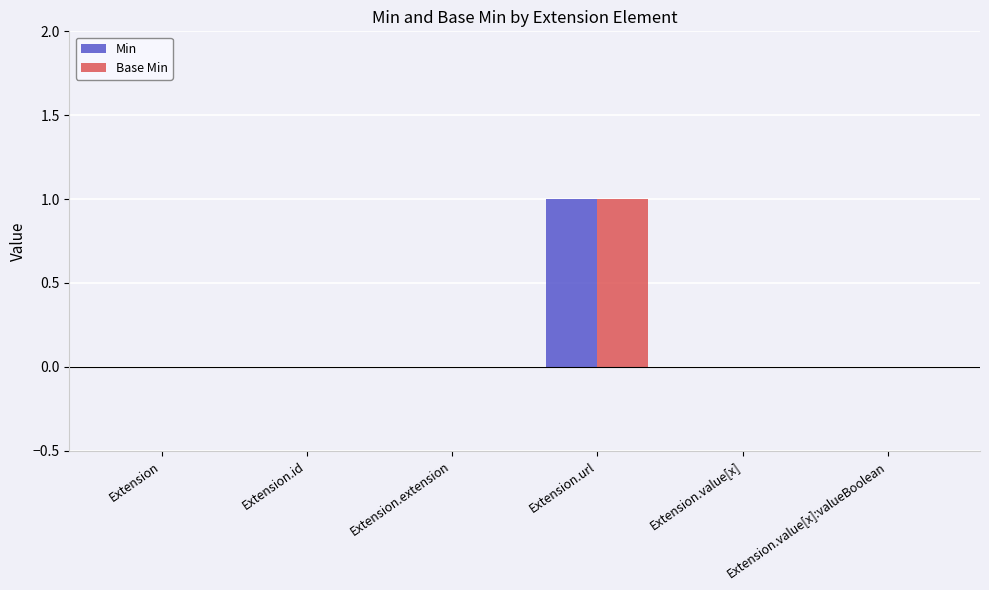

True or false: Min has a value of 1 at Extension.value[x]:valueBoolean.

False